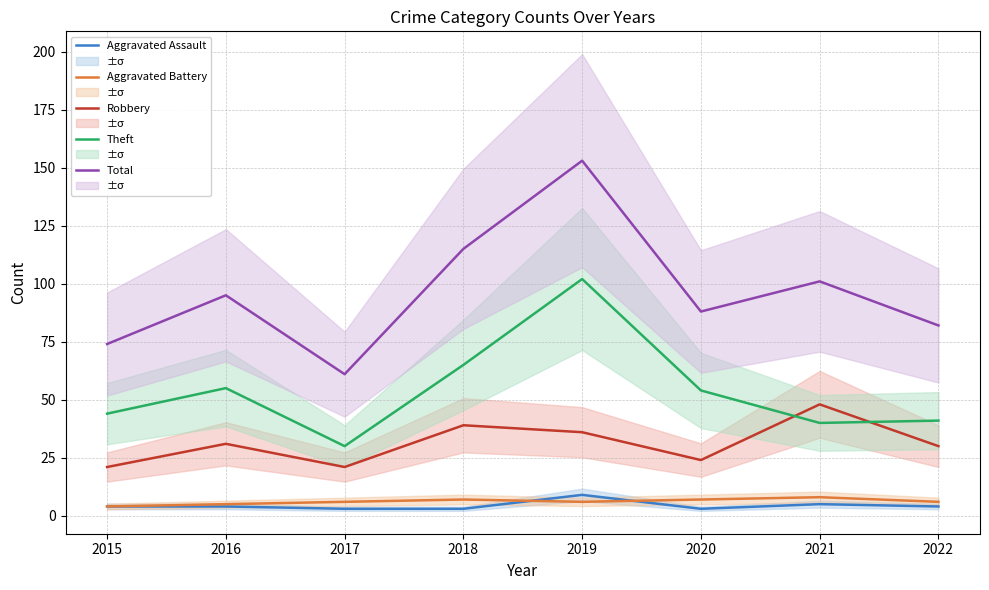

How many lines are shown in the chart?

5